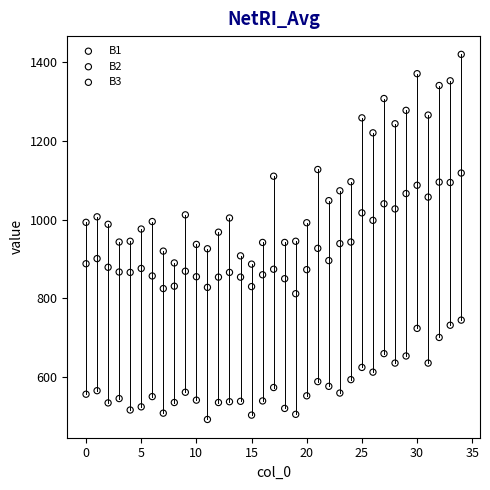

Which series reaches the maximum Y coordinate?

B3